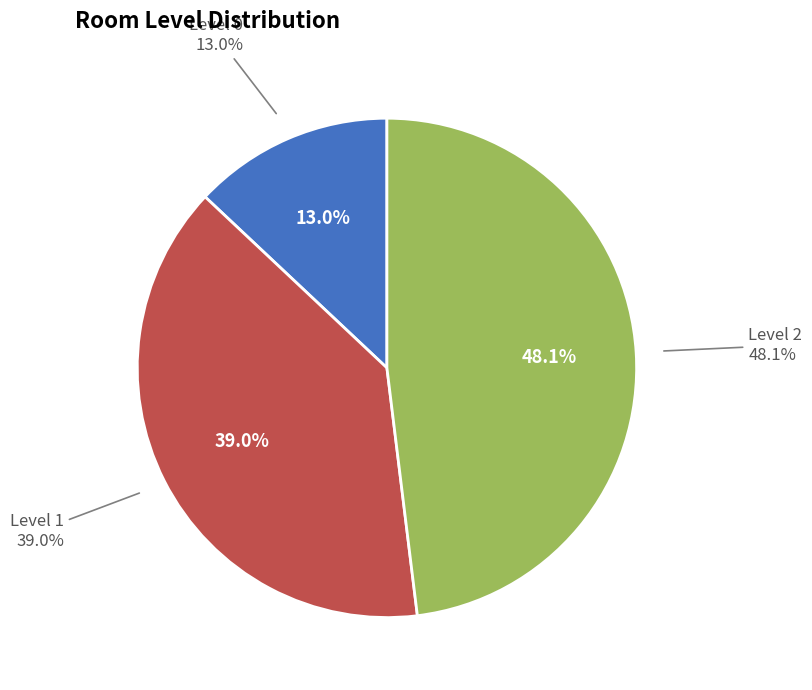

True or false: Level 0 accounts for 23% of the total.

False